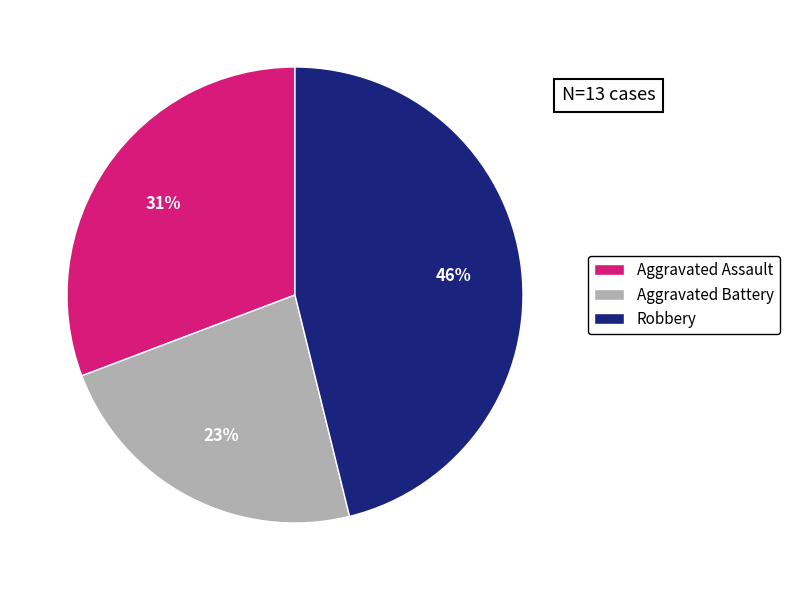

Does any single category account for the majority?

No